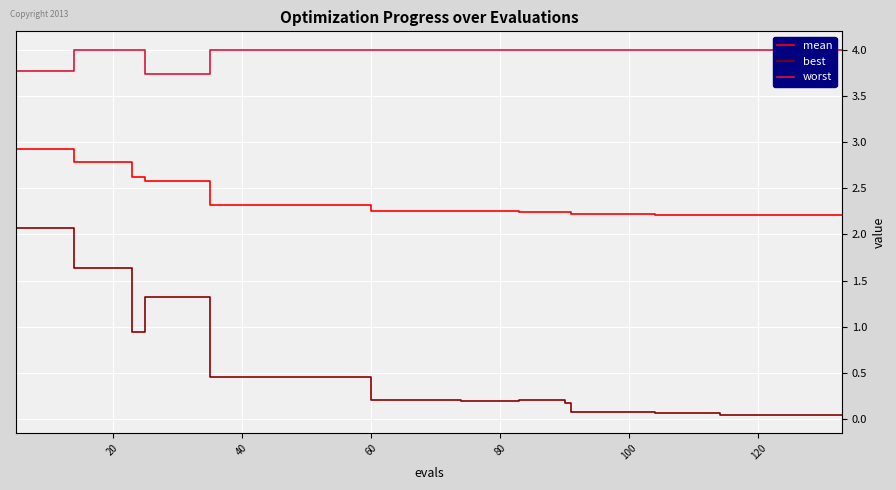

What is the minimum value shown in the chart?

0.1